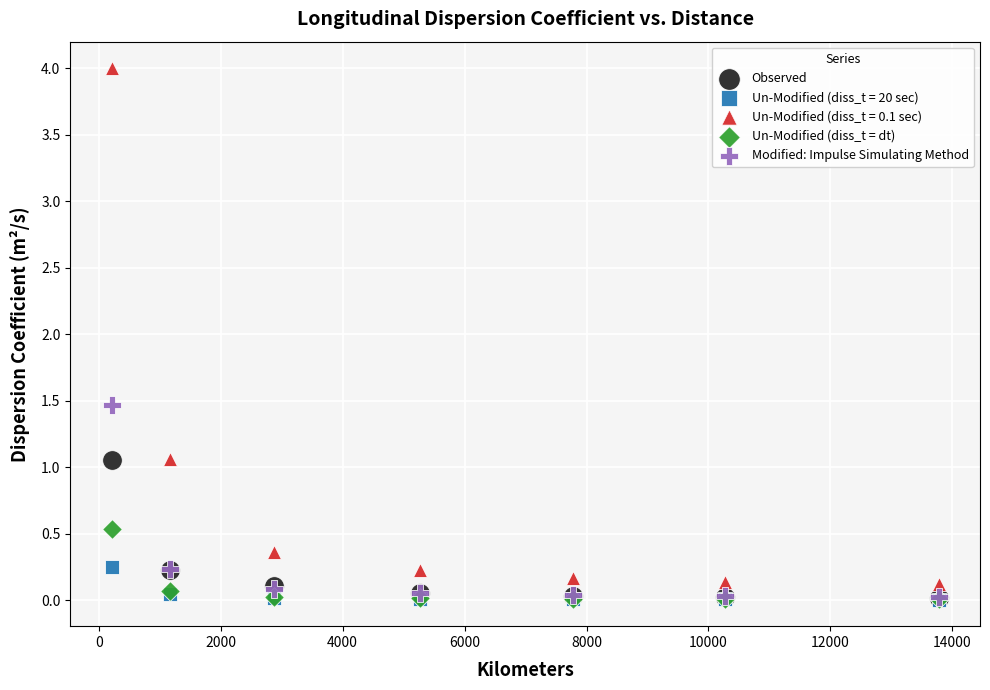

Across all series, what Y value is closest to 2?

1.5